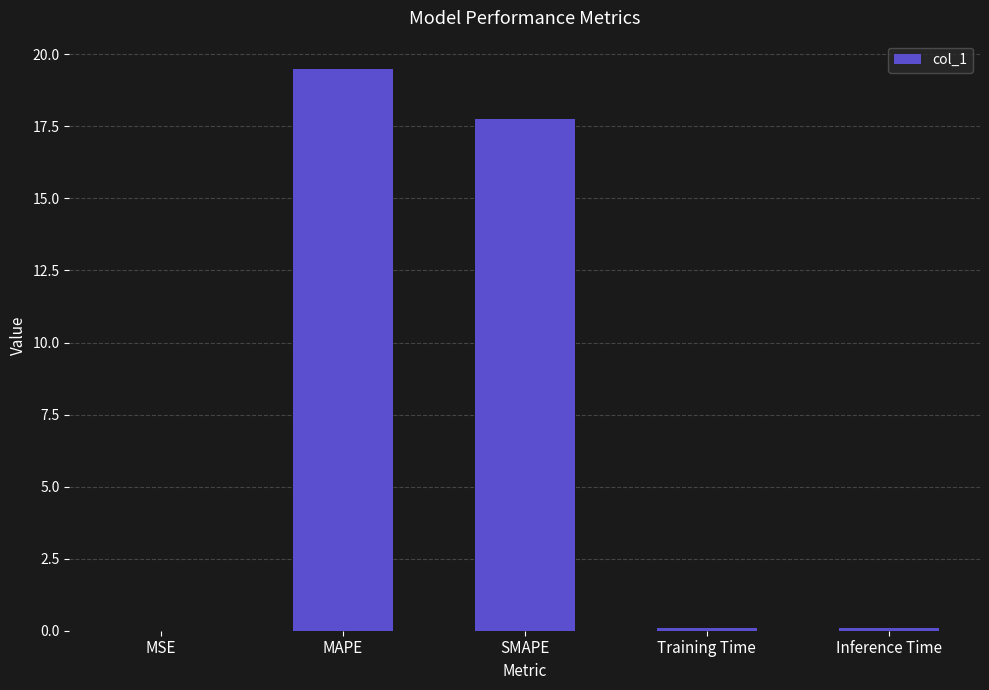

What value does the data have at SMAPE?

17.8